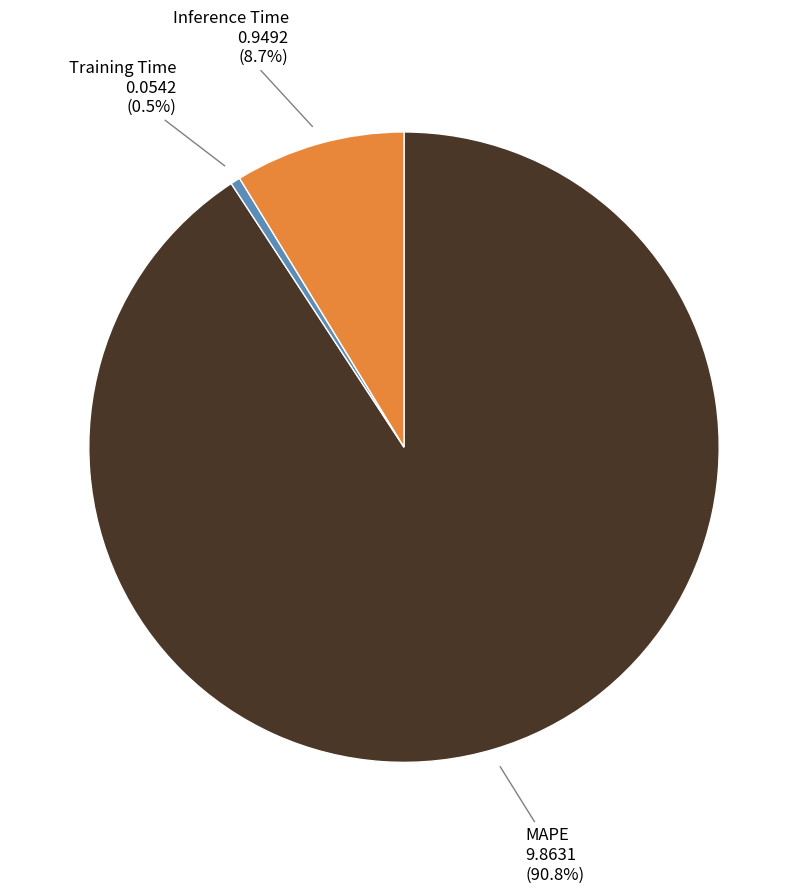

Is there a majority slice in this chart?

Yes